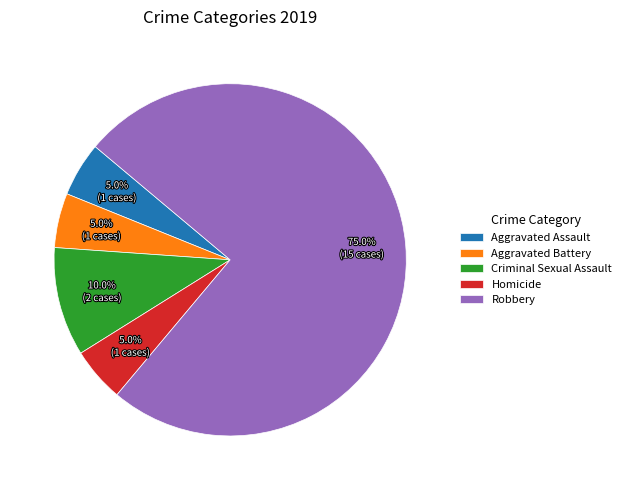

What percentage do Criminal Sexual Assault and Aggravated Battery together represent?

15.0%